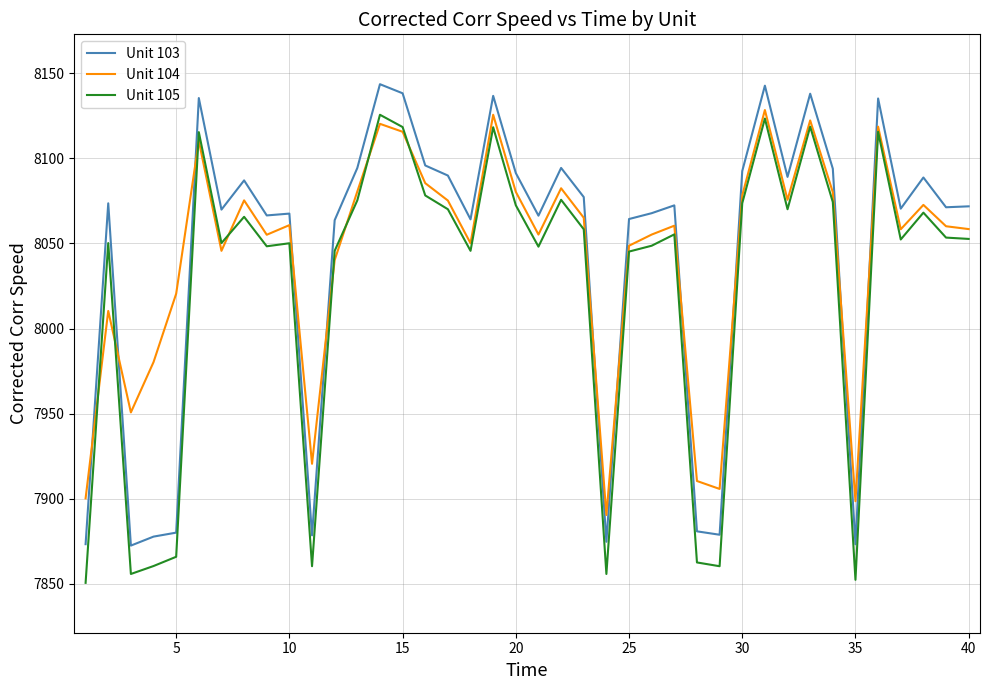

True or false: Unit 103 and Unit 105 intersect in this chart.

False